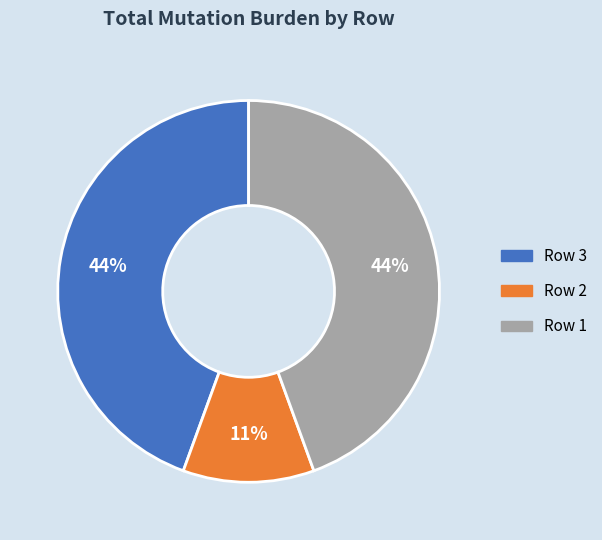

Is it true that Row 2 is 11% of the pie?

True